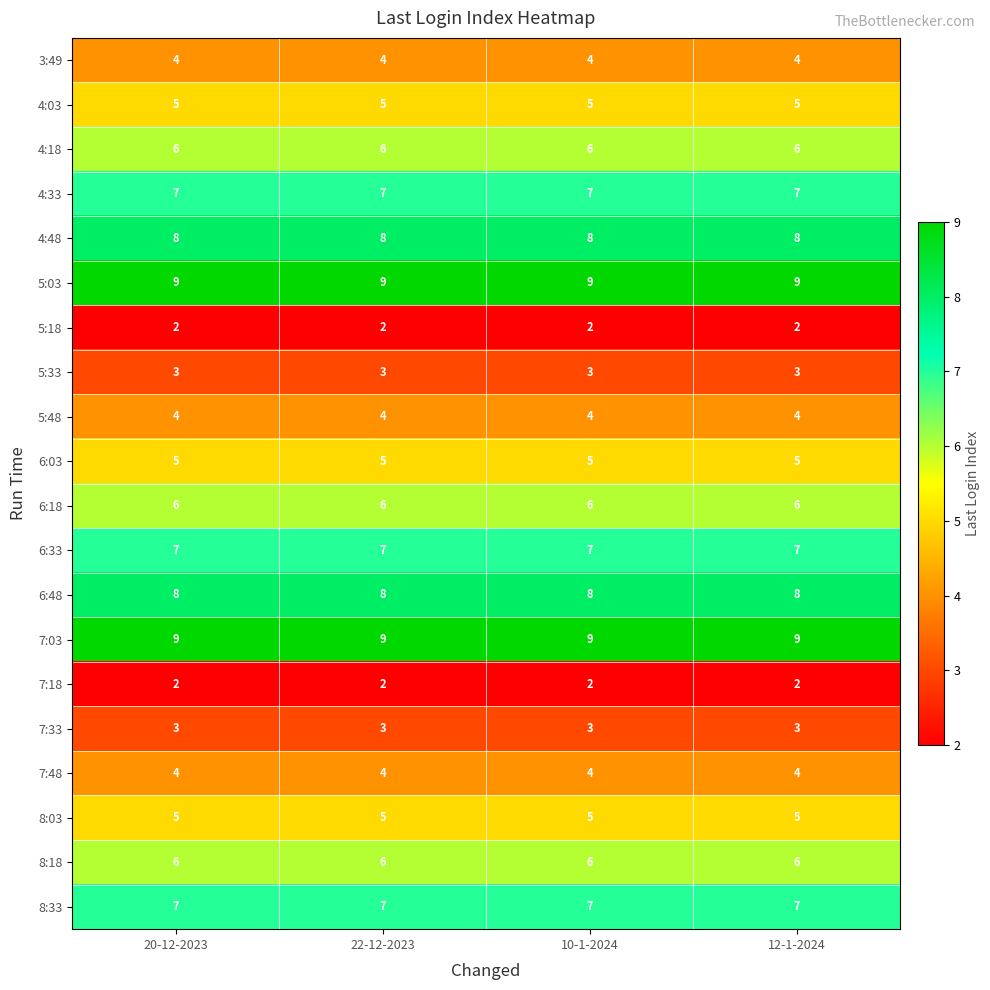

The 7:18 series shows 2 at 20-12-2023. True or false?

True